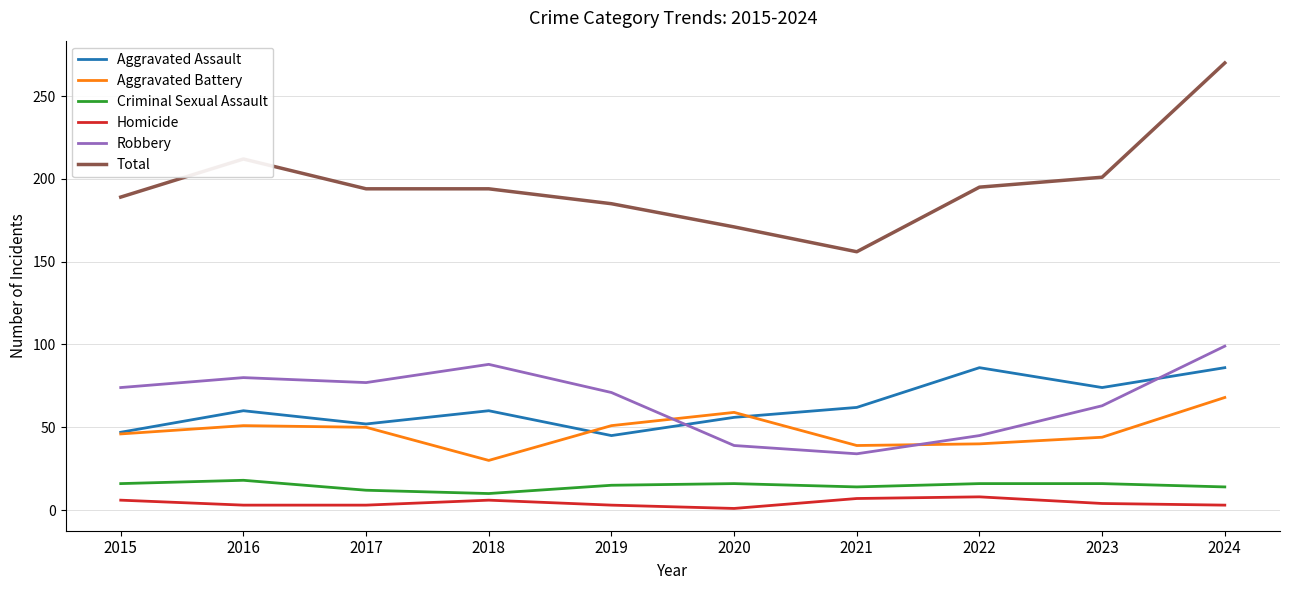

At which category does Robbery reach its first local valley?

2017